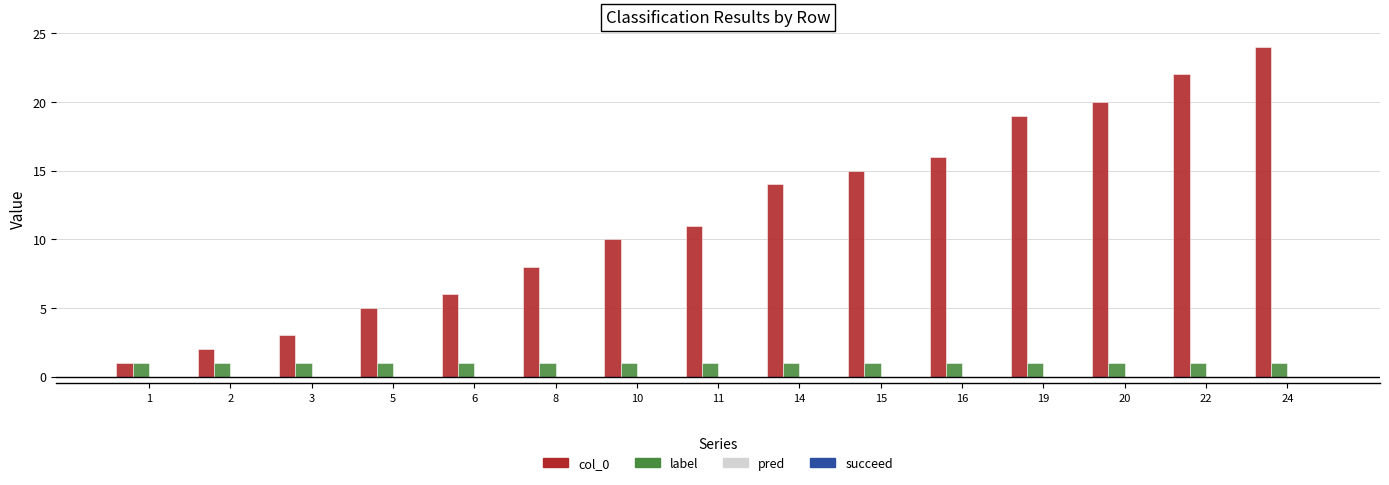

How many groups of bars are there?

15